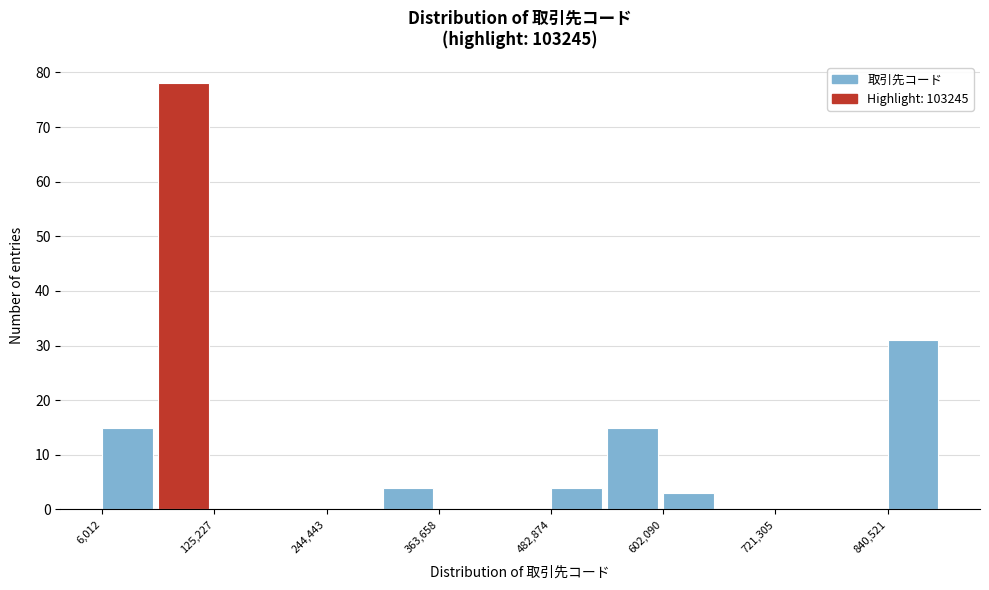

Around what value on the x-axis is the tallest bar? Give the approximate position of its centre, as read against the axis.

100000